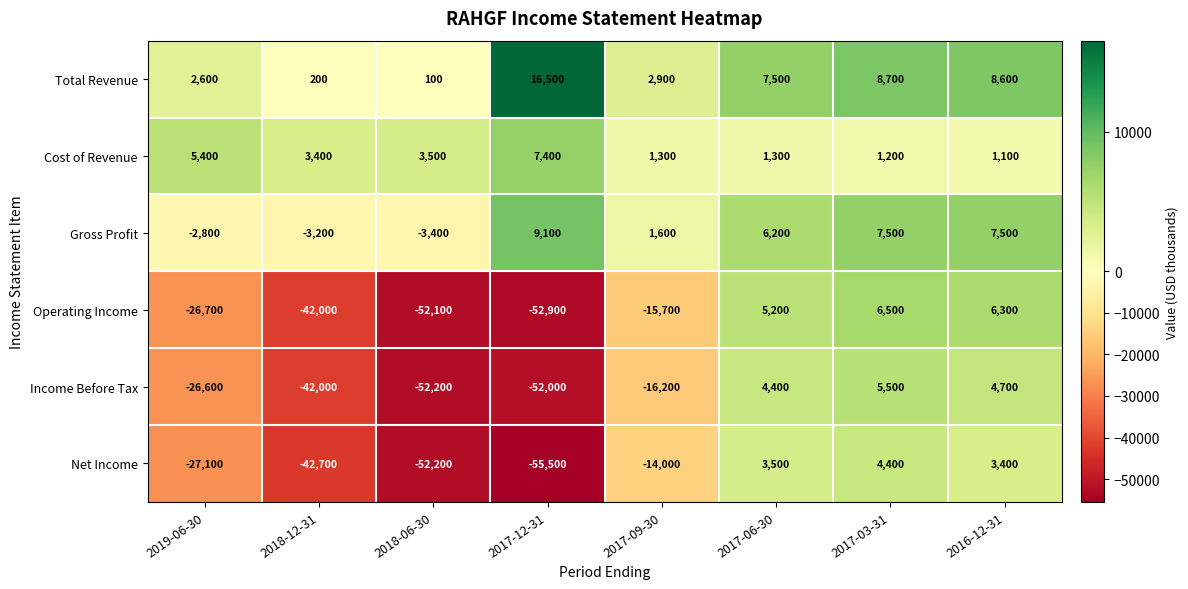

List the series in order of their peak value, highest first.

Total Revenue, Gross Profit, Cost of Revenue, Operating Income, Income Before Tax, Net Income